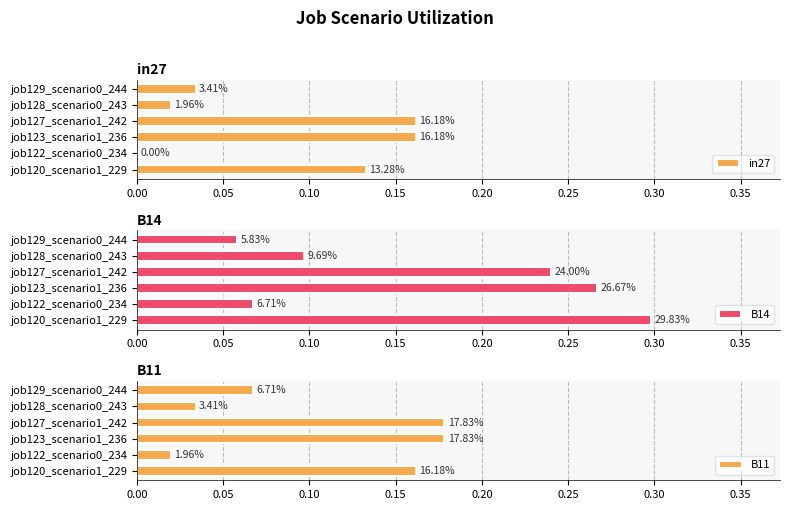

What is the sum of all in27 values?

0.5